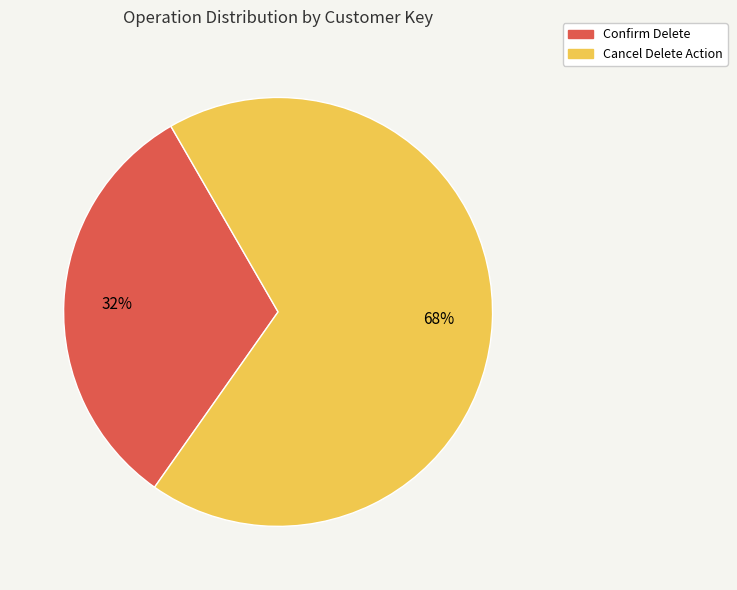

Which has a higher value, Cancel Delete Action or Confirm Delete?

Cancel Delete Action